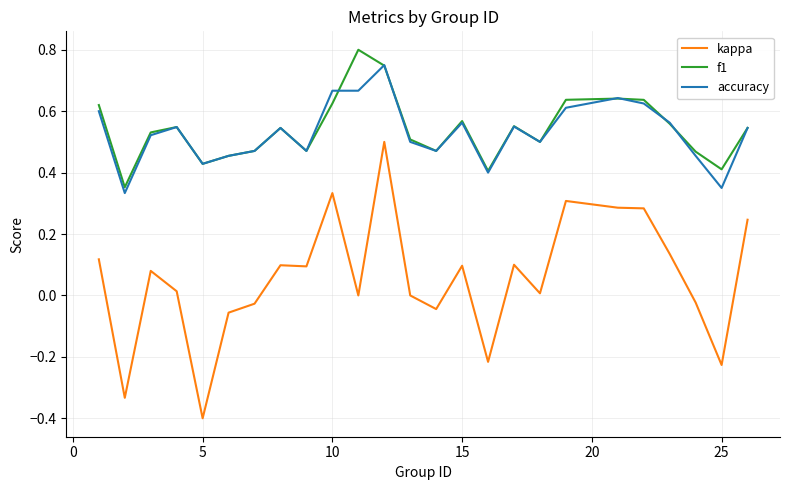

True or false: accuracy and kappa intersect in this chart.

False